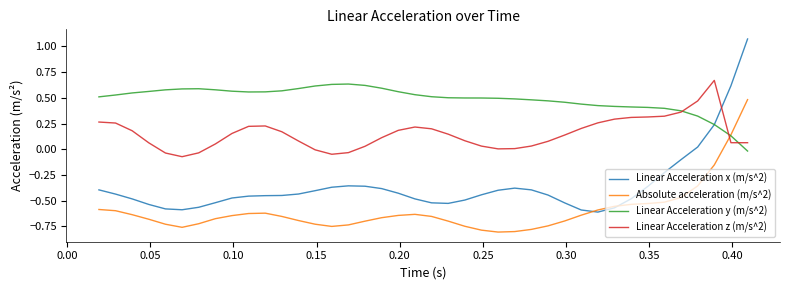

Which series has the widest spread of values?

Linear Acceleration x (m/s^2)